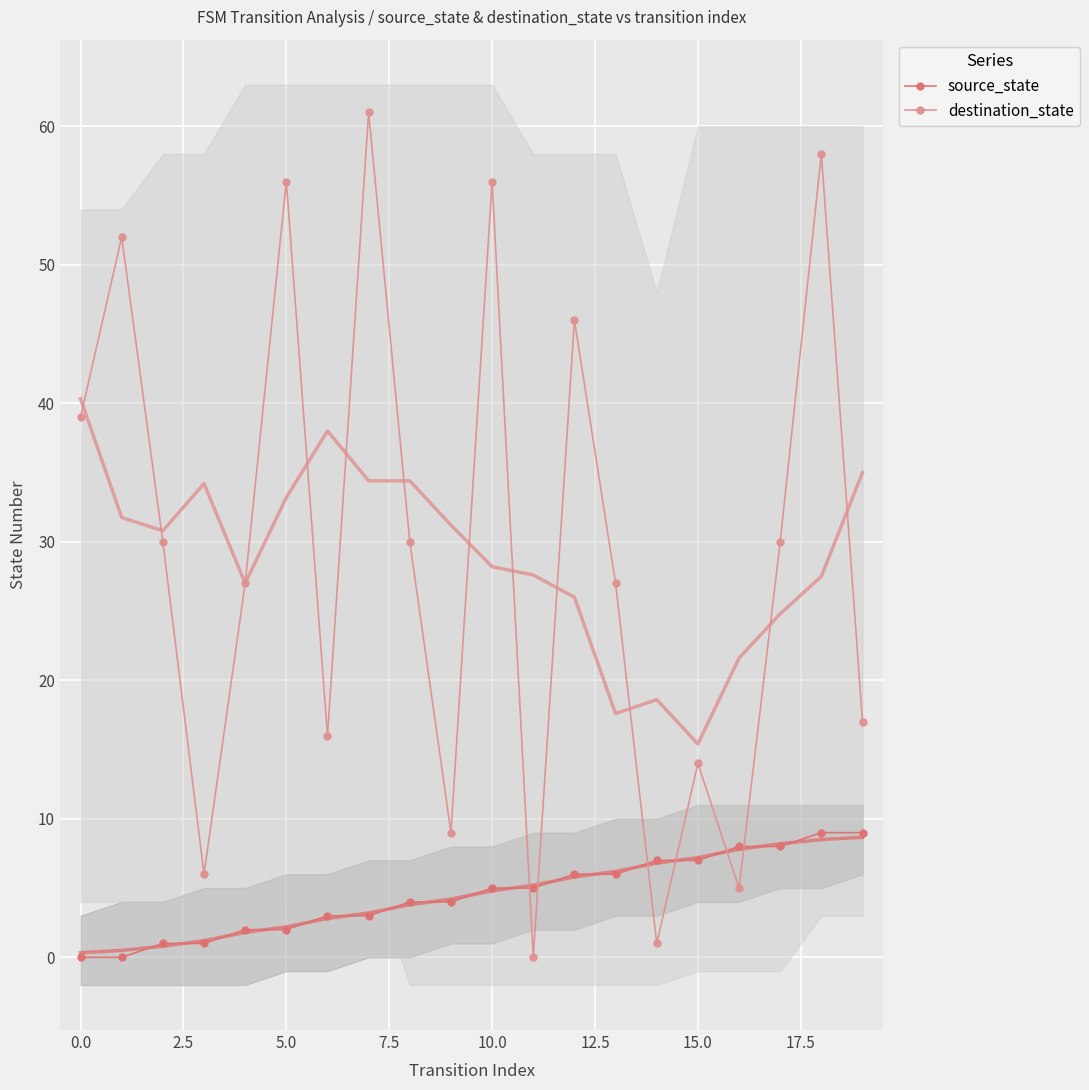

List the series in order of their overall mean, lowest first.

source_state, destination_state